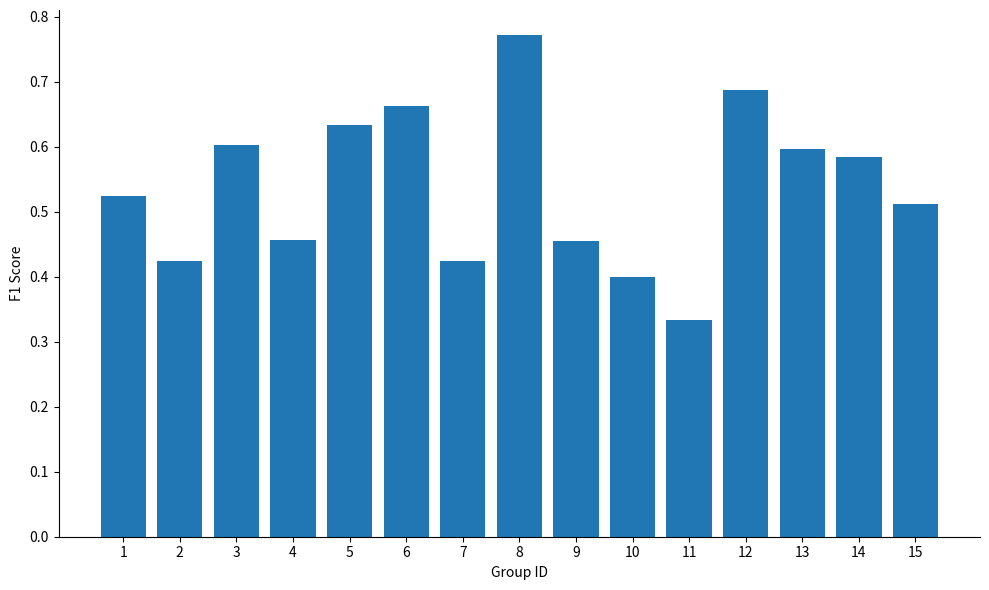

Count the values in the range 0 to 1.

15